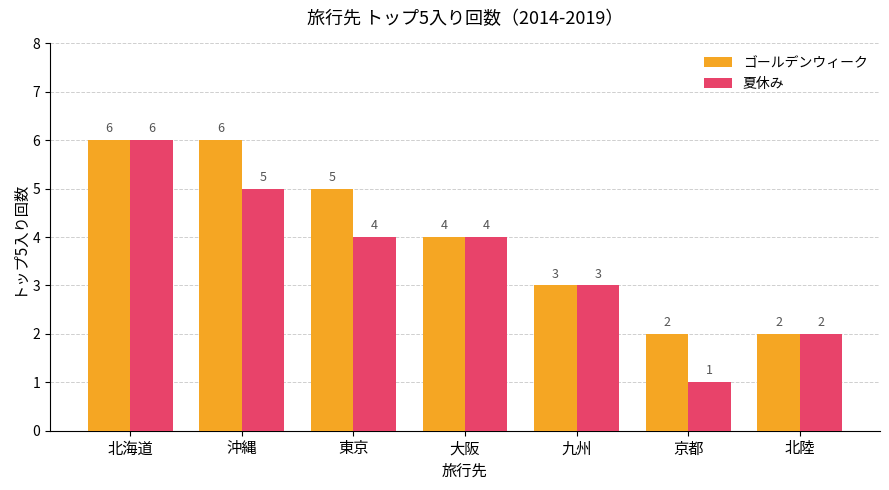

What is the minimum value shown in the chart?

1